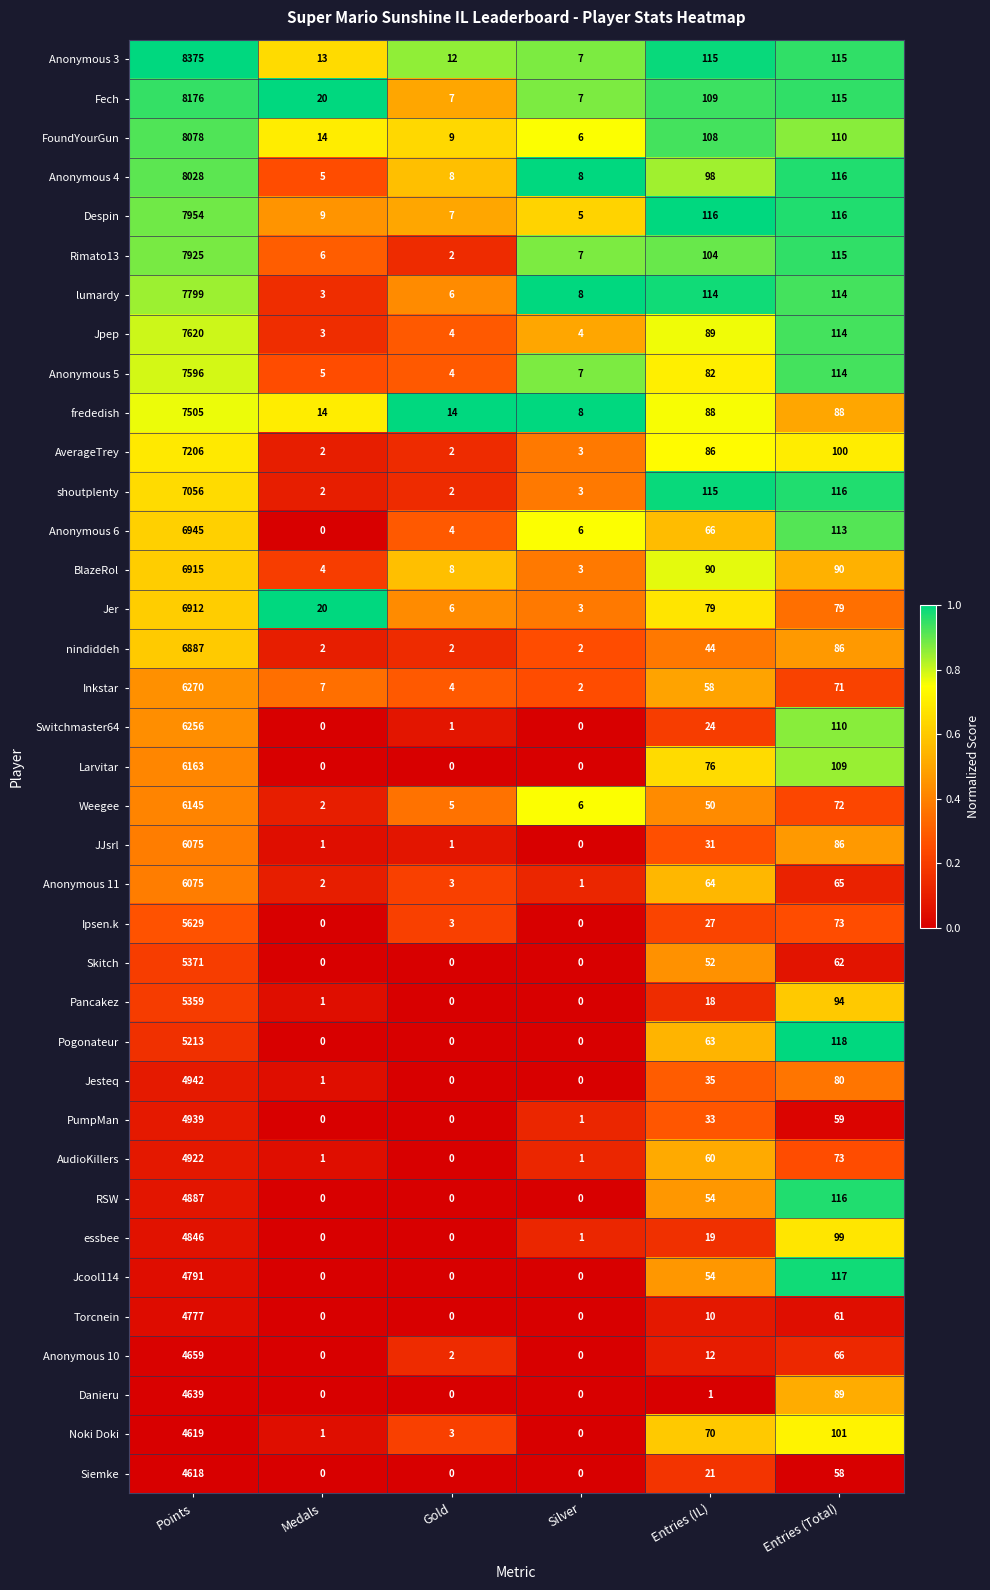

Is it true that JJsrl equals 22 at Entries (IL)?

False